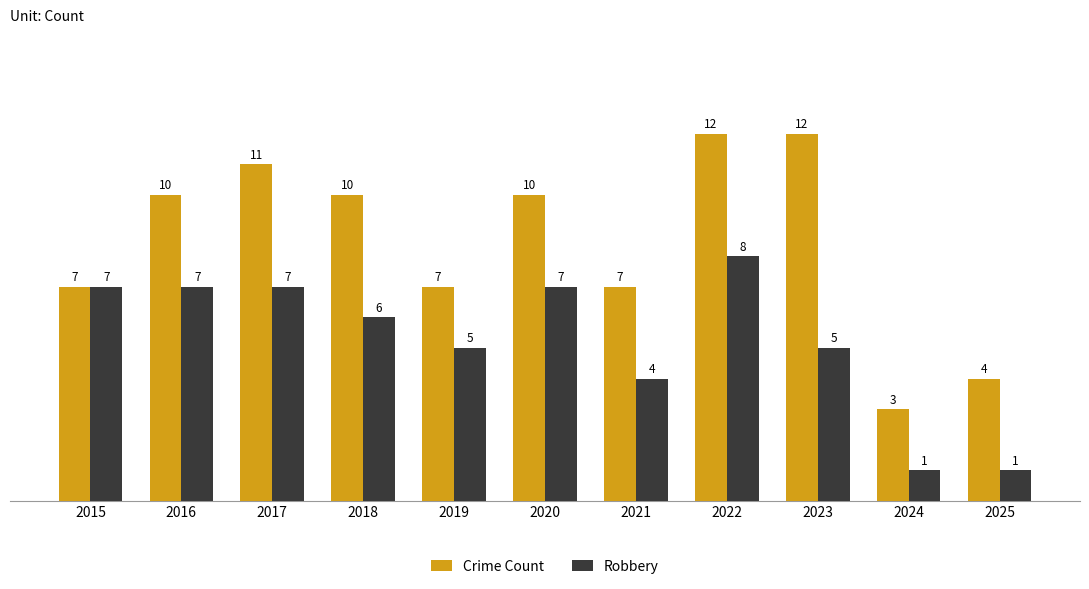

What are all the series names shown in the legend?

Crime Count, Robbery